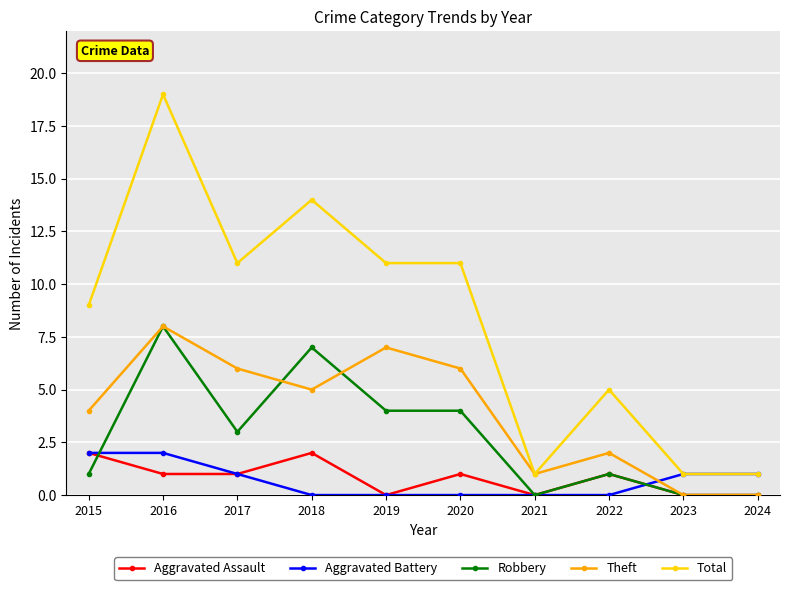

True or false: Theft has a value of 3 at 2018.

False